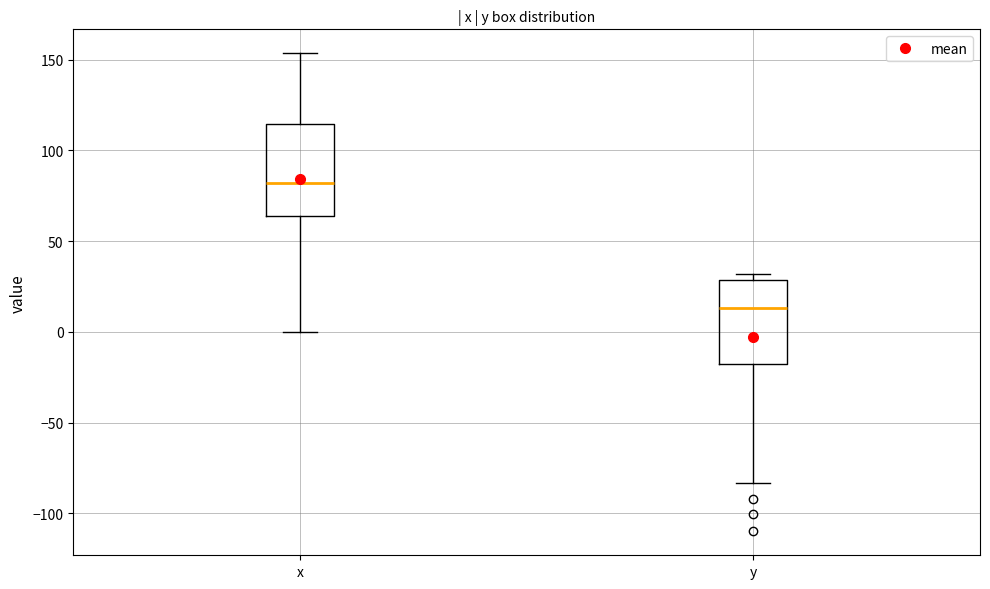

Where does the median line of the box for y sit on the y-axis? The values are not printed on the chart, so give them approximately, as read against the axis.

15